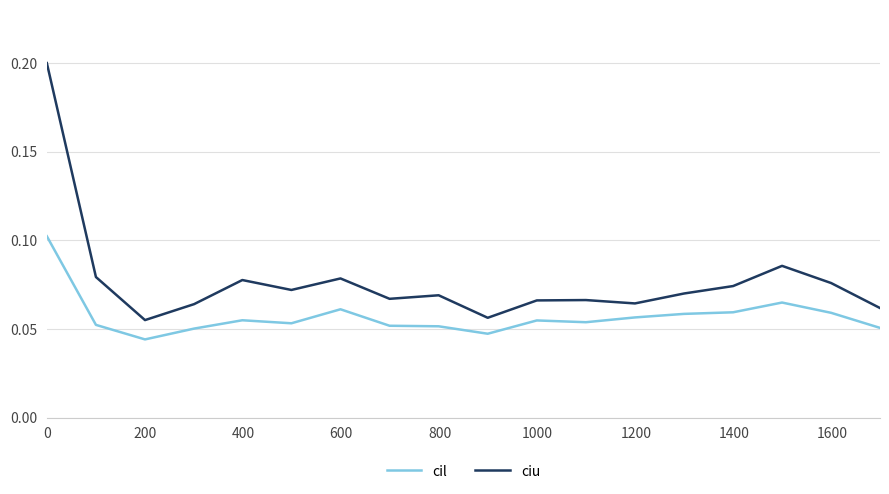

List the series in order of their peak value, lowest first.

cil, ciu